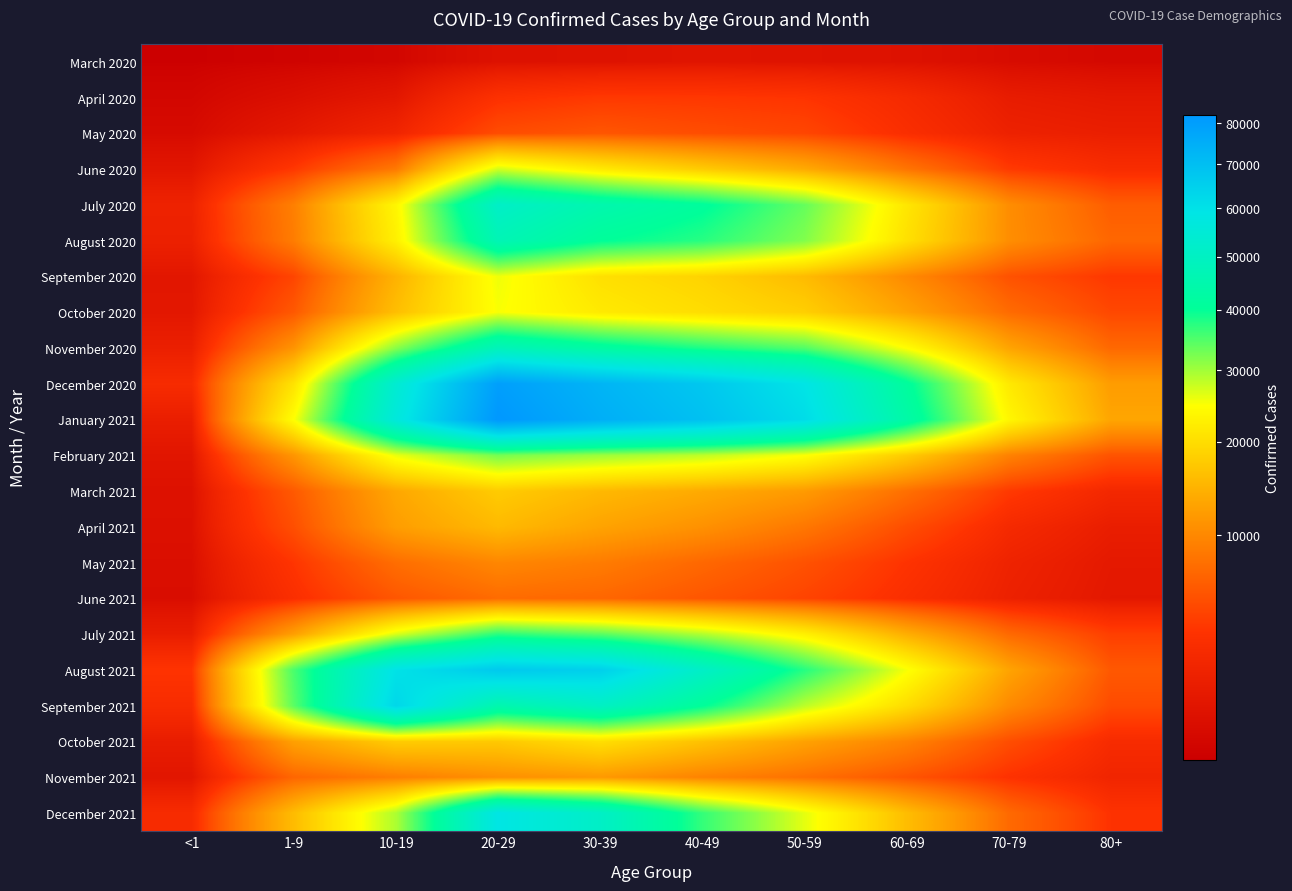

What is the difference between the highest and lowest values at 80+?

13025